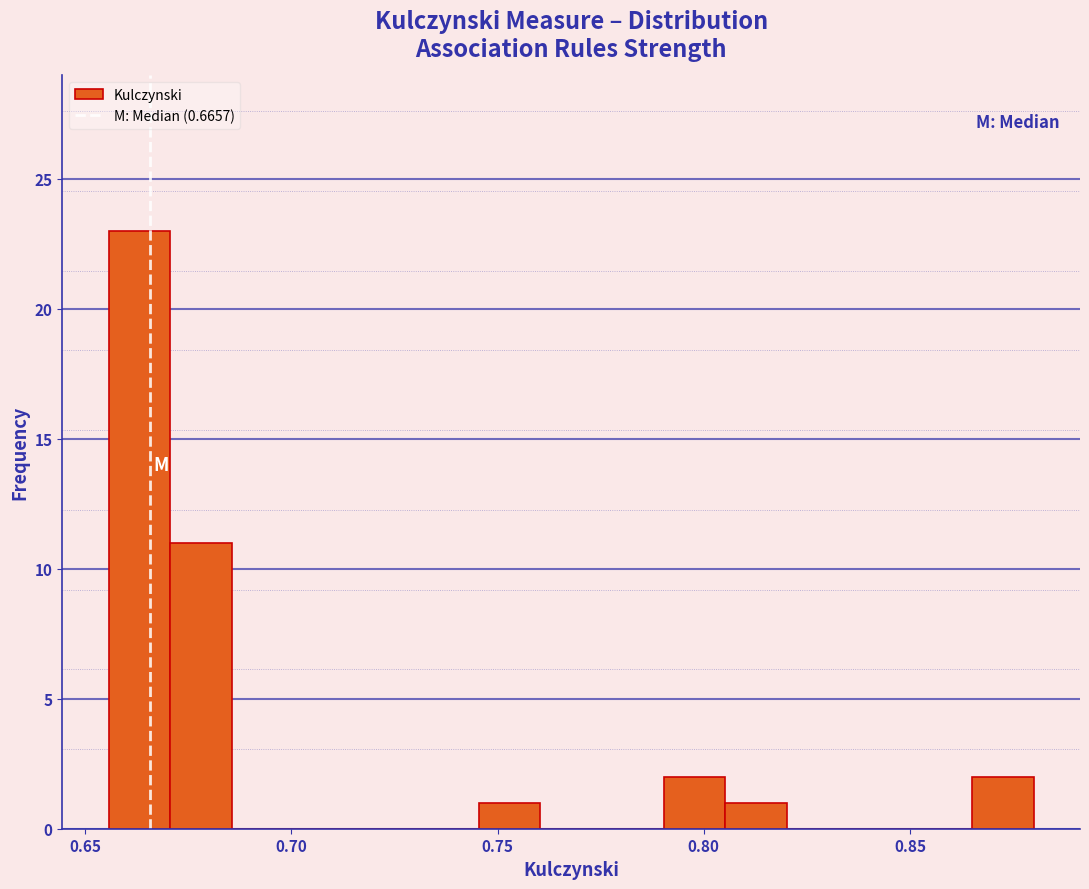

Around what value on the x-axis is the tallest bar? Give the approximate position of its centre, as read against the axis.

0.665